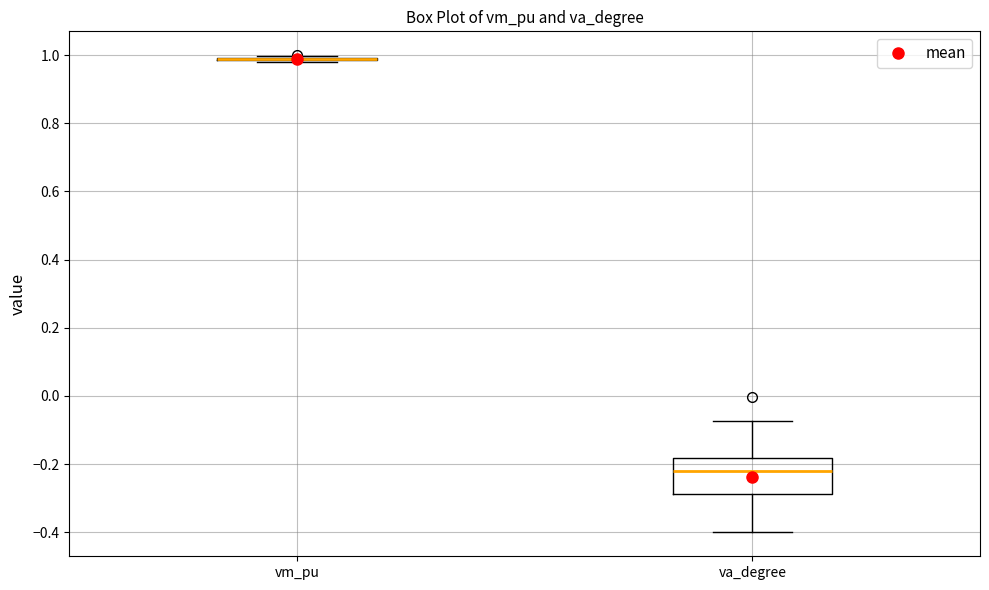

Reading left to right, read every box against the y-axis: the position of its median line, the range the box covers, and the ends of its whiskers. The values are not printed on the chart, so give them approximately, as read against the axis.

vm_pu: box collapsed to a line at 0.98, whiskers 0.98 to 1.00
va_degree: median -0.22, box -0.28 to -0.18, whiskers -0.40 to -0.08